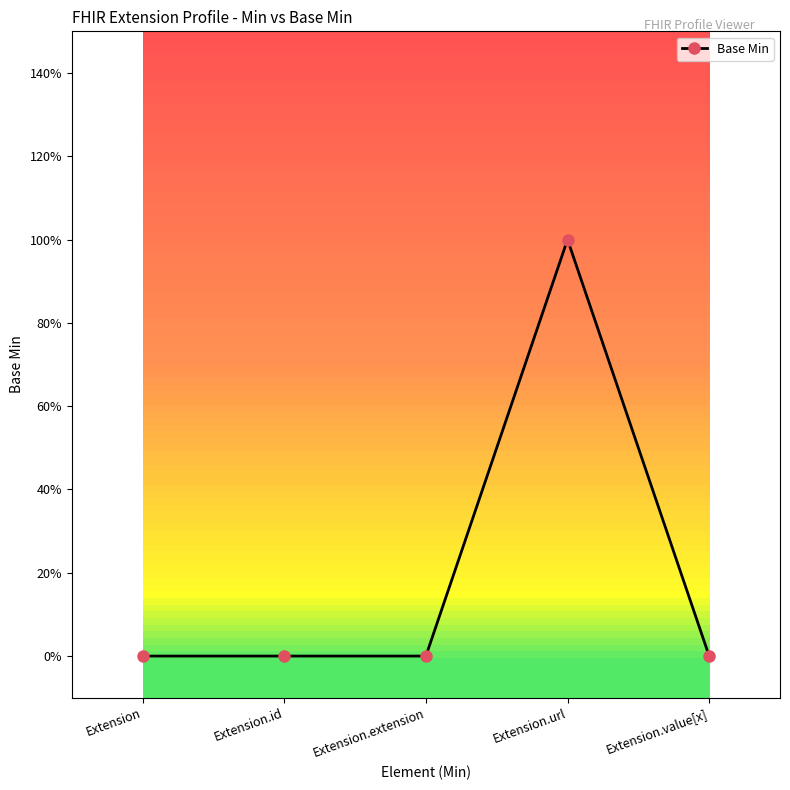

What is the label of the 4th point from the left?

Extension.url